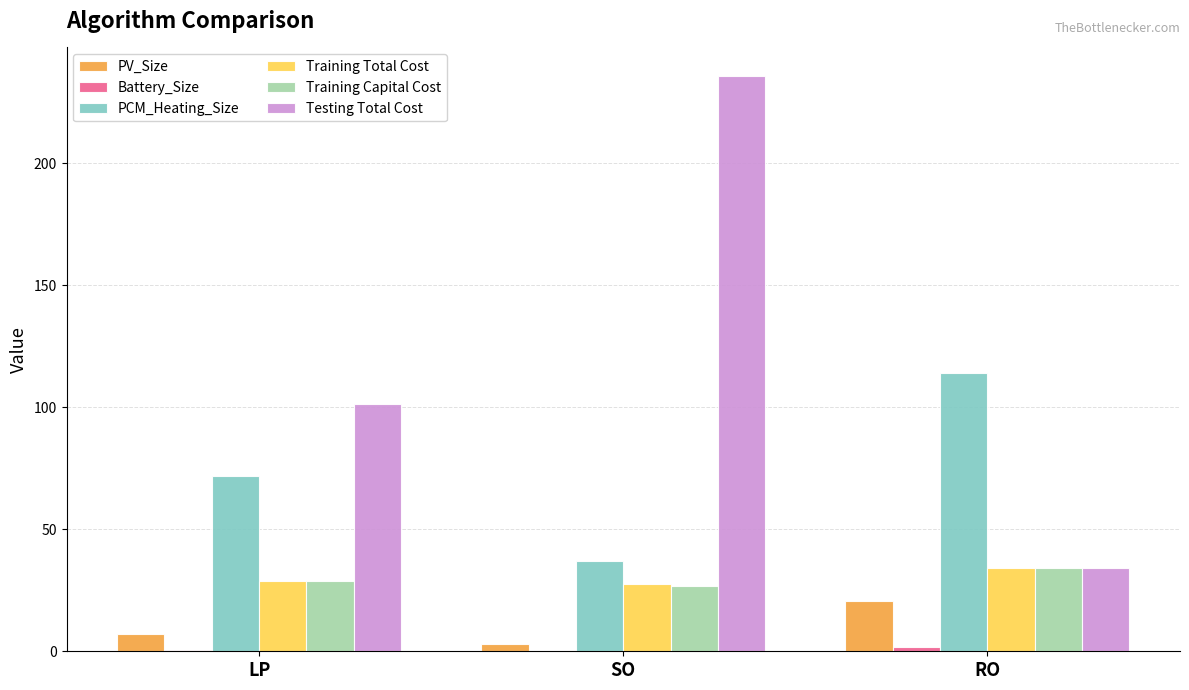

How many distinct data groups are displayed?

6